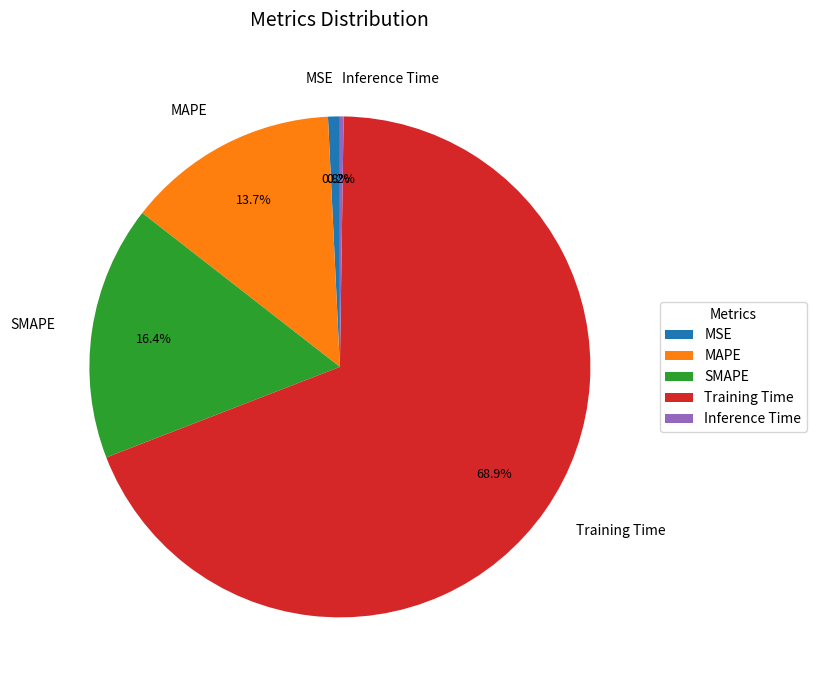

Is there any slice that represents more than half of the pie?

Yes